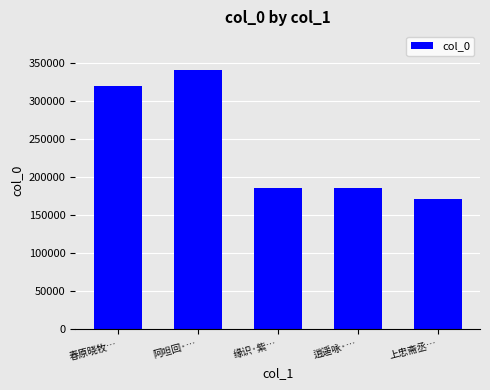

What is the label of the 5th bar from the right?

春原晓牧…